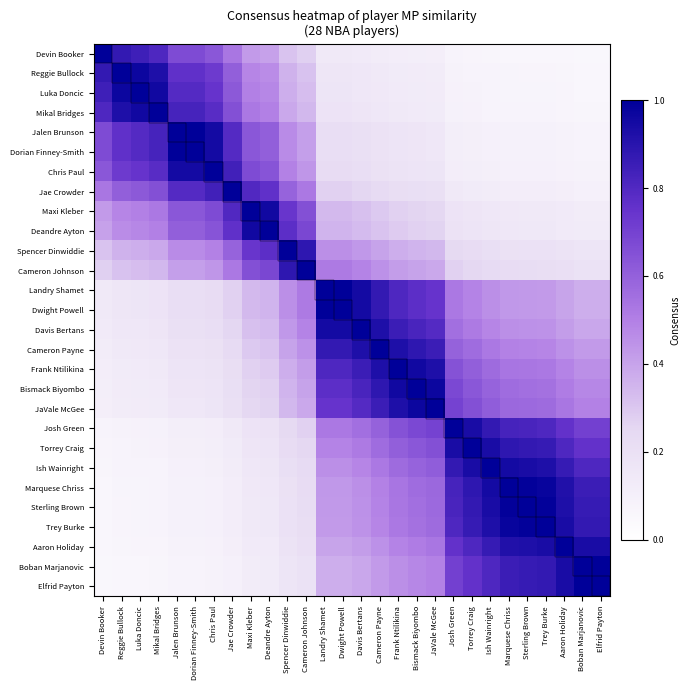

Reading left to right, what are all the values shown in this chart?

Devin Booker: Devin Booker=1.0	Reggie Bullock=0.9	Luka Doncic=0.8	Mikal Bridges=0.8	Jalen Brunson=0.7	Dorian Finney-Smith=0.7	Chris Paul=0.6	Jae Crowder=0.5	Maxi Kleber=0.4	Deandre Ayton=0.4	Spencer Dinwiddie=0.3	Cameron Johnson=0.3	Landry Shamet=0.1	Dwight Powell=0.1	Davis Bertans=0.1	Cameron Payne=0.1	Frank Ntilikina=0.1	Bismack Biyombo=0.1	JaVale McGee=0.1	Josh Green=0.1	Torrey Craig=0.1	Ish Wainright=0.1	Marquese Chriss=0.1	Sterling Brown=0.1	Trey Burke=0.1	Aaron Holiday=0.1	Boban Marjanovic=0.1	Elfrid Payton=0.1
Reggie Bullock: Devin Booker=0.9	Reggie Bullock=1.0	Luka Doncic=1.0	Mikal Bridges=0.9	Jalen Brunson=0.8	Dorian Finney-Smith=0.8	Chris Paul=0.7	Jae Crowder=0.6	Maxi Kleber=0.5	Deandre Ayton=0.5	Spencer Dinwiddie=0.4	Cameron Johnson=0.3	Landry Shamet=0.2	Dwight Powell=0.2	Davis Bertans=0.2	Cameron Payne=0.1	Frank Ntilikina=0.1	Bismack Biyombo=0.1	JaVale McGee=0.1	Josh Green=0.1	Torrey Craig=0.1	Ish Wainright=0.1	Marquese Chriss=0.1	Sterling Brown=0.1	Trey Burke=0.1	Aaron Holiday=0.1	Boban Marjanovic=0.1	Elfrid Payton=0.1
Luka Doncic: Devin Booker=0.8	Reggie Bullock=1.0	Luka Doncic=1.0	Mikal Bridges=1.0	Jalen Brunson=0.8	Dorian Finney-Smith=0.8	Chris Paul=0.7	Jae Crowder=0.6	Maxi Kleber=0.5	Deandre Ayton=0.5	Spencer Dinwiddie=0.4	Cameron Johnson=0.3	Landry Shamet=0.2	Dwight Powell=0.2	Davis Bertans=0.2	Cameron Payne=0.1	Frank Ntilikina=0.1	Bismack Biyombo=0.1	JaVale McGee=0.1	Josh Green=0.1	Torrey Craig=0.1	Ish Wainright=0.1	Marquese Chriss=0.1	Sterling Brown=0.1	Trey Burke=0.1	Aaron Holiday=0.1	Boban Marjanovic=0.1	Elfrid Payton=0.1
Mikal Bridges: Devin Booker=0.8	Reggie Bullock=0.9	Luka Doncic=1.0	Mikal Bridges=1.0	Jalen Brunson=0.8	Dorian Finney-Smith=0.8	Chris Paul=0.8	Jae Crowder=0.7	Maxi Kleber=0.5	Deandre Ayton=0.5	Spencer Dinwiddie=0.4	Cameron Johnson=0.3	Landry Shamet=0.2	Dwight Powell=0.2	Davis Bertans=0.2	Cameron Payne=0.2	Frank Ntilikina=0.1	Bismack Biyombo=0.1	JaVale McGee=0.1	Josh Green=0.1	Torrey Craig=0.1	Ish Wainright=0.1	Marquese Chriss=0.1	Sterling Brown=0.1	Trey Burke=0.1	Aaron Holiday=0.1	Boban Marjanovic=0.1	Elfrid Payton=0.1
Jalen Brunson: Devin Booker=0.7	Reggie Bullock=0.8	Luka Doncic=0.8	Mikal Bridges=0.8	Jalen Brunson=1.0	Dorian Finney-Smith=1.0	Chris Paul=0.9	Jae Crowder=0.8	Maxi Kleber=0.6	Deandre Ayton=0.6	Spencer Dinwiddie=0.5	Cameron Johnson=0.4	Landry Shamet=0.2	Dwight Powell=0.2	Davis Bertans=0.2	Cameron Payne=0.2	Frank Ntilikina=0.2	Bismack Biyombo=0.2	JaVale McGee=0.2	Josh Green=0.1	Torrey Craig=0.1	Ish Wainright=0.1	Marquese Chriss=0.1	Sterling Brown=0.1	Trey Burke=0.1	Aaron Holiday=0.1	Boban Marjanovic=0.1	Elfrid Payton=0.1
Dorian Finney-Smith: Devin Booker=0.7	Reggie Bullock=0.8	Luka Doncic=0.8	Mikal Bridges=0.8	Jalen Brunson=1.0	Dorian Finney-Smith=1.0	Chris Paul=0.9	Jae Crowder=0.8	Maxi Kleber=0.6	Deandre Ayton=0.6	Spencer Dinwiddie=0.5	Cameron Johnson=0.4	Landry Shamet=0.2	Dwight Powell=0.2	Davis Bertans=0.2	Cameron Payne=0.2	Frank Ntilikina=0.2	Bismack Biyombo=0.2	JaVale McGee=0.2	Josh Green=0.1	Torrey Craig=0.1	Ish Wainright=0.1	Marquese Chriss=0.1	Sterling Brown=0.1	Trey Burke=0.1	Aaron Holiday=0.1	Boban Marjanovic=0.1	Elfrid Payton=0.1
Chris Paul: Devin Booker=0.6	Reggie Bullock=0.7	Luka Doncic=0.7	Mikal Bridges=0.8	Jalen Brunson=0.9	Dorian Finney-Smith=0.9	Chris Paul=1.0	Jae Crowder=0.8	Maxi Kleber=0.7	Deandre Ayton=0.6	Spencer Dinwiddie=0.5	Cameron Johnson=0.4	Landry Shamet=0.2	Dwight Powell=0.2	Davis Bertans=0.2	Cameron Payne=0.2	Frank Ntilikina=0.2	Bismack Biyombo=0.2	JaVale McGee=0.2	Josh Green=0.1	Torrey Craig=0.1	Ish Wainright=0.1	Marquese Chriss=0.1	Sterling Brown=0.1	Trey Burke=0.1	Aaron Holiday=0.1	Boban Marjanovic=0.1	Elfrid Payton=0.1
Jae Crowder: Devin Booker=0.5	Reggie Bullock=0.6	Luka Doncic=0.6	Mikal Bridges=0.7	Jalen Brunson=0.8	Dorian Finney-Smith=0.8	Chris Paul=0.8	Jae Crowder=1.0	Maxi Kleber=0.8	Deandre Ayton=0.8	Spencer Dinwiddie=0.6	Cameron Johnson=0.5	Landry Shamet=0.3	Dwight Powell=0.3	Davis Bertans=0.3	Cameron Payne=0.2	Frank Ntilikina=0.2	Bismack Biyombo=0.2	JaVale McGee=0.2	Josh Green=0.1	Torrey Craig=0.1	Ish Wainright=0.1	Marquese Chriss=0.1	Sterling Brown=0.1	Trey Burke=0.1	Aaron Holiday=0.1	Boban Marjanovic=0.1	Elfrid Payton=0.1
Maxi Kleber: Devin Booker=0.4	Reggie Bullock=0.5	Luka Doncic=0.5	Mikal Bridges=0.5	Jalen Brunson=0.6	Dorian Finney-Smith=0.6	Chris Paul=0.7	Jae Crowder=0.8	Maxi Kleber=1.0	Deandre Ayton=1.0	Spencer Dinwiddie=0.7	Cameron Johnson=0.7	Landry Shamet=0.3	Dwight Powell=0.3	Davis Bertans=0.3	Cameron Payne=0.3	Frank Ntilikina=0.3	Bismack Biyombo=0.3	JaVale McGee=0.3	Josh Green=0.2	Torrey Craig=0.2	Ish Wainright=0.2	Marquese Chriss=0.1	Sterling Brown=0.1	Trey Burke=0.1	Aaron Holiday=0.1	Boban Marjanovic=0.1	Elfrid Payton=0.1
Deandre Ayton: Devin Booker=0.4	Reggie Bullock=0.5	Luka Doncic=0.5	Mikal Bridges=0.5	Jalen Brunson=0.6	Dorian Finney-Smith=0.6	Chris Paul=0.6	Jae Crowder=0.8	Maxi Kleber=1.0	Deandre Ayton=1.0	Spencer Dinwiddie=0.8	Cameron Johnson=0.7	Landry Shamet=0.4	Dwight Powell=0.4	Davis Bertans=0.3	Cameron Payne=0.3	Frank Ntilikina=0.3	Bismack Biyombo=0.3	JaVale McGee=0.3	Josh Green=0.2	Torrey Craig=0.2	Ish Wainright=0.2	Marquese Chriss=0.2	Sterling Brown=0.2	Trey Burke=0.1	Aaron Holiday=0.1	Boban Marjanovic=0.1	Elfrid Payton=0.1
Spencer Dinwiddie: Devin Booker=0.3	Reggie Bullock=0.4	Luka Doncic=0.4	Mikal Bridges=0.4	Jalen Brunson=0.5	Dorian Finney-Smith=0.5	Chris Paul=0.5	Jae Crowder=0.6	Maxi Kleber=0.7	Deandre Ayton=0.8	Spencer Dinwiddie=1.0	Cameron Johnson=0.9	Landry Shamet=0.5	Dwight Powell=0.5	Davis Bertans=0.4	Cameron Payne=0.4	Frank Ntilikina=0.4	Bismack Biyombo=0.4	JaVale McGee=0.3	Josh Green=0.2	Torrey Craig=0.2	Ish Wainright=0.2	Marquese Chriss=0.2	Sterling Brown=0.2	Trey Burke=0.2	Aaron Holiday=0.2	Boban Marjanovic=0.2	Elfrid Payton=0.2
Cameron Johnson: Devin Booker=0.3	Reggie Bullock=0.3	Luka Doncic=0.3	Mikal Bridges=0.3	Jalen Brunson=0.4	Dorian Finney-Smith=0.4	Chris Paul=0.4	Jae Crowder=0.5	Maxi Kleber=0.7	Deandre Ayton=0.7	Spencer Dinwiddie=0.9	Cameron Johnson=1.0	Landry Shamet=0.5	Dwight Powell=0.5	Davis Bertans=0.5	Cameron Payne=0.5	Frank Ntilikina=0.4	Bismack Biyombo=0.4	JaVale McGee=0.4	Josh Green=0.3	Torrey Craig=0.3	Ish Wainright=0.2	Marquese Chriss=0.2	Sterling Brown=0.2	Trey Burke=0.2	Aaron Holiday=0.2	Boban Marjanovic=0.2	Elfrid Payton=0.2
Landry Shamet: Devin Booker=0.1	Reggie Bullock=0.2	Luka Doncic=0.2	Mikal Bridges=0.2	Jalen Brunson=0.2	Dorian Finney-Smith=0.2	Chris Paul=0.2	Jae Crowder=0.3	Maxi Kleber=0.3	Deandre Ayton=0.4	Spencer Dinwiddie=0.5	Cameron Johnson=0.5	Landry Shamet=1.0	Dwight Powell=1.0	Davis Bertans=0.9	Cameron Payne=0.9	Frank Ntilikina=0.8	Bismack Biyombo=0.8	JaVale McGee=0.7	Josh Green=0.5	Torrey Craig=0.5	Ish Wainright=0.5	Marquese Chriss=0.4	Sterling Brown=0.4	Trey Burke=0.4	Aaron Holiday=0.4	Boban Marjanovic=0.4	Elfrid Payton=0.4
Dwight Powell: Devin Booker=0.1	Reggie Bullock=0.2	Luka Doncic=0.2	Mikal Bridges=0.2	Jalen Brunson=0.2	Dorian Finney-Smith=0.2	Chris Paul=0.2	Jae Crowder=0.3	Maxi Kleber=0.3	Deandre Ayton=0.4	Spencer Dinwiddie=0.5	Cameron Johnson=0.5	Landry Shamet=1.0	Dwight Powell=1.0	Davis Bertans=0.9	Cameron Payne=0.9	Frank Ntilikina=0.8	Bismack Biyombo=0.8	JaVale McGee=0.7	Josh Green=0.5	Torrey Craig=0.5	Ish Wainright=0.5	Marquese Chriss=0.4	Sterling Brown=0.4	Trey Burke=0.4	Aaron Holiday=0.4	Boban Marjanovic=0.4	Elfrid Payton=0.4
Davis Bertans: Devin Booker=0.1	Reggie Bullock=0.2	Luka Doncic=0.2	Mikal Bridges=0.2	Jalen Brunson=0.2	Dorian Finney-Smith=0.2	Chris Paul=0.2	Jae Crowder=0.3	Maxi Kleber=0.3	Deandre Ayton=0.3	Spencer Dinwiddie=0.4	Cameron Johnson=0.5	Landry Shamet=0.9	Dwight Powell=0.9	Davis Bertans=1.0	Cameron Payne=0.9	Frank Ntilikina=0.9	Bismack Biyombo=0.8	JaVale McGee=0.8	Josh Green=0.6	Torrey Craig=0.5	Ish Wainright=0.5	Marquese Chriss=0.5	Sterling Brown=0.5	Trey Burke=0.4	Aaron Holiday=0.4	Boban Marjanovic=0.4	Elfrid Payton=0.4
Cameron Payne: Devin Booker=0.1	Reggie Bullock=0.1	Luka Doncic=0.1	Mikal Bridges=0.2	Jalen Brunson=0.2	Dorian Finney-Smith=0.2	Chris Paul=0.2	Jae Crowder=0.2	Maxi Kleber=0.3	Deandre Ayton=0.3	Spencer Dinwiddie=0.4	Cameron Johnson=0.5	Landry Shamet=0.9	Dwight Powell=0.9	Davis Bertans=0.9	Cameron Payne=1.0	Frank Ntilikina=0.9	Bismack Biyombo=0.9	JaVale McGee=0.9	Josh Green=0.6	Torrey Craig=0.6	Ish Wainright=0.5	Marquese Chriss=0.5	Sterling Brown=0.5	Trey Burke=0.5	Aaron Holiday=0.5	Boban Marjanovic=0.4	Elfrid Payton=0.4
Frank Ntilikina: Devin Booker=0.1	Reggie Bullock=0.1	Luka Doncic=0.1	Mikal Bridges=0.1	Jalen Brunson=0.2	Dorian Finney-Smith=0.2	Chris Paul=0.2	Jae Crowder=0.2	Maxi Kleber=0.3	Deandre Ayton=0.3	Spencer Dinwiddie=0.4	Cameron Johnson=0.4	Landry Shamet=0.8	Dwight Powell=0.8	Davis Bertans=0.9	Cameron Payne=0.9	Frank Ntilikina=1.0	Bismack Biyombo=1.0	JaVale McGee=0.9	Josh Green=0.6	Torrey Craig=0.6	Ish Wainright=0.6	Marquese Chriss=0.5	Sterling Brown=0.5	Trey Burke=0.5	Aaron Holiday=0.5	Boban Marjanovic=0.5	Elfrid Payton=0.5
Bismack Biyombo: Devin Booker=0.1	Reggie Bullock=0.1	Luka Doncic=0.1	Mikal Bridges=0.1	Jalen Brunson=0.2	Dorian Finney-Smith=0.2	Chris Paul=0.2	Jae Crowder=0.2	Maxi Kleber=0.3	Deandre Ayton=0.3	Spencer Dinwiddie=0.4	Cameron Johnson=0.4	Landry Shamet=0.8	Dwight Powell=0.8	Davis Bertans=0.8	Cameron Payne=0.9	Frank Ntilikina=1.0	Bismack Biyombo=1.0	JaVale McGee=1.0	Josh Green=0.7	Torrey Craig=0.6	Ish Wainright=0.6	Marquese Chriss=0.6	Sterling Brown=0.6	Trey Burke=0.5	Aaron Holiday=0.5	Boban Marjanovic=0.5	Elfrid Payton=0.5
JaVale McGee: Devin Booker=0.1	Reggie Bullock=0.1	Luka Doncic=0.1	Mikal Bridges=0.1	Jalen Brunson=0.2	Dorian Finney-Smith=0.2	Chris Paul=0.2	Jae Crowder=0.2	Maxi Kleber=0.3	Deandre Ayton=0.3	Spencer Dinwiddie=0.3	Cameron Johnson=0.4	Landry Shamet=0.7	Dwight Powell=0.7	Davis Bertans=0.8	Cameron Payne=0.9	Frank Ntilikina=0.9	Bismack Biyombo=1.0	JaVale McGee=1.0	Josh Green=0.7	Torrey Craig=0.7	Ish Wainright=0.6	Marquese Chriss=0.6	Sterling Brown=0.6	Trey Burke=0.6	Aaron Holiday=0.5	Boban Marjanovic=0.5	Elfrid Payton=0.5
Josh Green: Devin Booker=0.1	Reggie Bullock=0.1	Luka Doncic=0.1	Mikal Bridges=0.1	Jalen Brunson=0.1	Dorian Finney-Smith=0.1	Chris Paul=0.1	Jae Crowder=0.1	Maxi Kleber=0.2	Deandre Ayton=0.2	Spencer Dinwiddie=0.2	Cameron Johnson=0.3	Landry Shamet=0.5	Dwight Powell=0.5	Davis Bertans=0.6	Cameron Payne=0.6	Frank Ntilikina=0.6	Bismack Biyombo=0.7	JaVale McGee=0.7	Josh Green=1.0	Torrey Craig=0.9	Ish Wainright=0.9	Marquese Chriss=0.8	Sterling Brown=0.8	Trey Burke=0.8	Aaron Holiday=0.8	Boban Marjanovic=0.7	Elfrid Payton=0.7
Torrey Craig: Devin Booker=0.1	Reggie Bullock=0.1	Luka Doncic=0.1	Mikal Bridges=0.1	Jalen Brunson=0.1	Dorian Finney-Smith=0.1	Chris Paul=0.1	Jae Crowder=0.1	Maxi Kleber=0.2	Deandre Ayton=0.2	Spencer Dinwiddie=0.2	Cameron Johnson=0.3	Landry Shamet=0.5	Dwight Powell=0.5	Davis Bertans=0.5	Cameron Payne=0.6	Frank Ntilikina=0.6	Bismack Biyombo=0.6	JaVale McGee=0.7	Josh Green=0.9	Torrey Craig=1.0	Ish Wainright=0.9	Marquese Chriss=0.9	Sterling Brown=0.9	Trey Burke=0.9	Aaron Holiday=0.8	Boban Marjanovic=0.8	Elfrid Payton=0.8
Ish Wainright: Devin Booker=0.1	Reggie Bullock=0.1	Luka Doncic=0.1	Mikal Bridges=0.1	Jalen Brunson=0.1	Dorian Finney-Smith=0.1	Chris Paul=0.1	Jae Crowder=0.1	Maxi Kleber=0.2	Deandre Ayton=0.2	Spencer Dinwiddie=0.2	Cameron Johnson=0.2	Landry Shamet=0.5	Dwight Powell=0.5	Davis Bertans=0.5	Cameron Payne=0.5	Frank Ntilikina=0.6	Bismack Biyombo=0.6	JaVale McGee=0.6	Josh Green=0.9	Torrey Craig=0.9	Ish Wainright=1.0	Marquese Chriss=0.9	Sterling Brown=0.9	Trey Burke=0.9	Aaron Holiday=0.9	Boban Marjanovic=0.8	Elfrid Payton=0.8
Marquese Chriss: Devin Booker=0.1	Reggie Bullock=0.1	Luka Doncic=0.1	Mikal Bridges=0.1	Jalen Brunson=0.1	Dorian Finney-Smith=0.1	Chris Paul=0.1	Jae Crowder=0.1	Maxi Kleber=0.1	Deandre Ayton=0.2	Spencer Dinwiddie=0.2	Cameron Johnson=0.2	Landry Shamet=0.4	Dwight Powell=0.4	Davis Bertans=0.5	Cameron Payne=0.5	Frank Ntilikina=0.5	Bismack Biyombo=0.6	JaVale McGee=0.6	Josh Green=0.8	Torrey Craig=0.9	Ish Wainright=0.9	Marquese Chriss=1.0	Sterling Brown=1.0	Trey Burke=1.0	Aaron Holiday=0.9	Boban Marjanovic=0.9	Elfrid Payton=0.9
Sterling Brown: Devin Booker=0.1	Reggie Bullock=0.1	Luka Doncic=0.1	Mikal Bridges=0.1	Jalen Brunson=0.1	Dorian Finney-Smith=0.1	Chris Paul=0.1	Jae Crowder=0.1	Maxi Kleber=0.1	Deandre Ayton=0.2	Spencer Dinwiddie=0.2	Cameron Johnson=0.2	Landry Shamet=0.4	Dwight Powell=0.4	Davis Bertans=0.5	Cameron Payne=0.5	Frank Ntilikina=0.5	Bismack Biyombo=0.6	JaVale McGee=0.6	Josh Green=0.8	Torrey Craig=0.9	Ish Wainright=0.9	Marquese Chriss=1.0	Sterling Brown=1.0	Trey Burke=1.0	Aaron Holiday=0.9	Boban Marjanovic=0.9	Elfrid Payton=0.9
Trey Burke: Devin Booker=0.1	Reggie Bullock=0.1	Luka Doncic=0.1	Mikal Bridges=0.1	Jalen Brunson=0.1	Dorian Finney-Smith=0.1	Chris Paul=0.1	Jae Crowder=0.1	Maxi Kleber=0.1	Deandre Ayton=0.1	Spencer Dinwiddie=0.2	Cameron Johnson=0.2	Landry Shamet=0.4	Dwight Powell=0.4	Davis Bertans=0.4	Cameron Payne=0.5	Frank Ntilikina=0.5	Bismack Biyombo=0.5	JaVale McGee=0.6	Josh Green=0.8	Torrey Craig=0.9	Ish Wainright=0.9	Marquese Chriss=1.0	Sterling Brown=1.0	Trey Burke=1.0	Aaron Holiday=0.9	Boban Marjanovic=0.9	Elfrid Payton=0.9
Aaron Holiday: Devin Booker=0.1	Reggie Bullock=0.1	Luka Doncic=0.1	Mikal Bridges=0.1	Jalen Brunson=0.1	Dorian Finney-Smith=0.1	Chris Paul=0.1	Jae Crowder=0.1	Maxi Kleber=0.1	Deandre Ayton=0.1	Spencer Dinwiddie=0.2	Cameron Johnson=0.2	Landry Shamet=0.4	Dwight Powell=0.4	Davis Bertans=0.4	Cameron Payne=0.5	Frank Ntilikina=0.5	Bismack Biyombo=0.5	JaVale McGee=0.5	Josh Green=0.8	Torrey Craig=0.8	Ish Wainright=0.9	Marquese Chriss=0.9	Sterling Brown=0.9	Trey Burke=0.9	Aaron Holiday=1.0	Boban Marjanovic=0.9	Elfrid Payton=0.9
Boban Marjanovic: Devin Booker=0.1	Reggie Bullock=0.1	Luka Doncic=0.1	Mikal Bridges=0.1	Jalen Brunson=0.1	Dorian Finney-Smith=0.1	Chris Paul=0.1	Jae Crowder=0.1	Maxi Kleber=0.1	Deandre Ayton=0.1	Spencer Dinwiddie=0.2	Cameron Johnson=0.2	Landry Shamet=0.4	Dwight Powell=0.4	Davis Bertans=0.4	Cameron Payne=0.4	Frank Ntilikina=0.5	Bismack Biyombo=0.5	JaVale McGee=0.5	Josh Green=0.7	Torrey Craig=0.8	Ish Wainright=0.8	Marquese Chriss=0.9	Sterling Brown=0.9	Trey Burke=0.9	Aaron Holiday=0.9	Boban Marjanovic=1.0	Elfrid Payton=1.0
Elfrid Payton: Devin Booker=0.1	Reggie Bullock=0.1	Luka Doncic=0.1	Mikal Bridges=0.1	Jalen Brunson=0.1	Dorian Finney-Smith=0.1	Chris Paul=0.1	Jae Crowder=0.1	Maxi Kleber=0.1	Deandre Ayton=0.1	Spencer Dinwiddie=0.2	Cameron Johnson=0.2	Landry Shamet=0.4	Dwight Powell=0.4	Davis Bertans=0.4	Cameron Payne=0.4	Frank Ntilikina=0.5	Bismack Biyombo=0.5	JaVale McGee=0.5	Josh Green=0.7	Torrey Craig=0.8	Ish Wainright=0.8	Marquese Chriss=0.9	Sterling Brown=0.9	Trey Burke=0.9	Aaron Holiday=0.9	Boban Marjanovic=1.0	Elfrid Payton=1.0